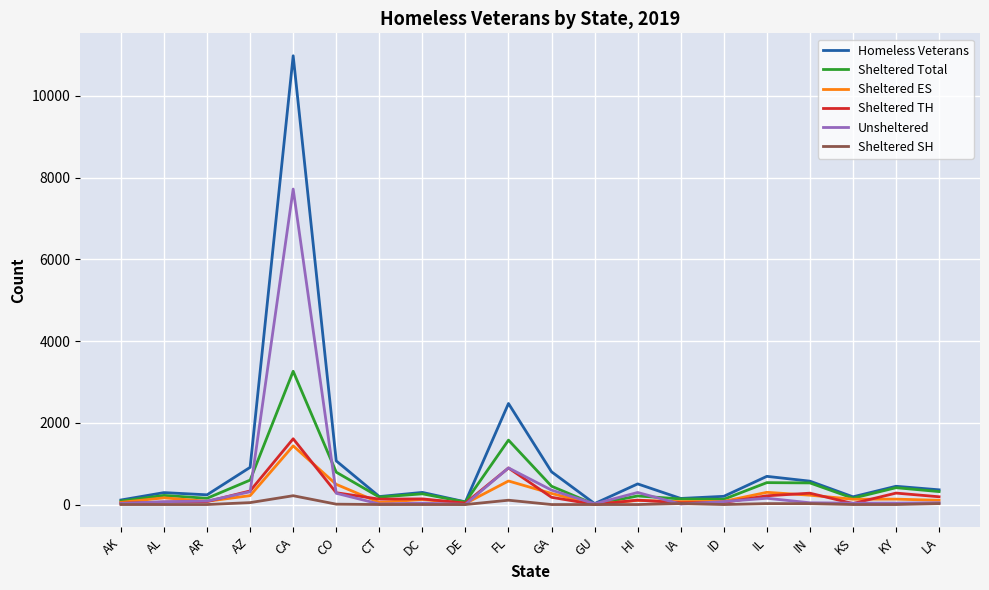

What position from the right is FL?

11